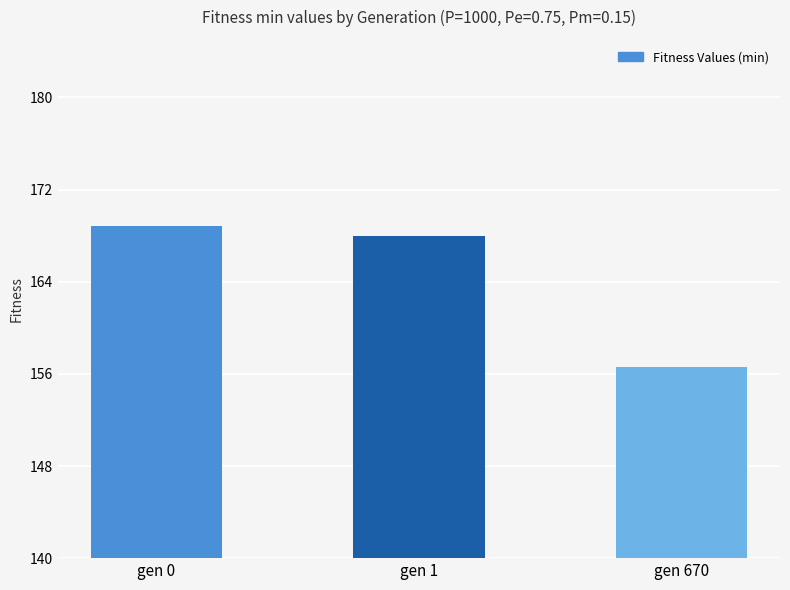

How many values are below 168?

1